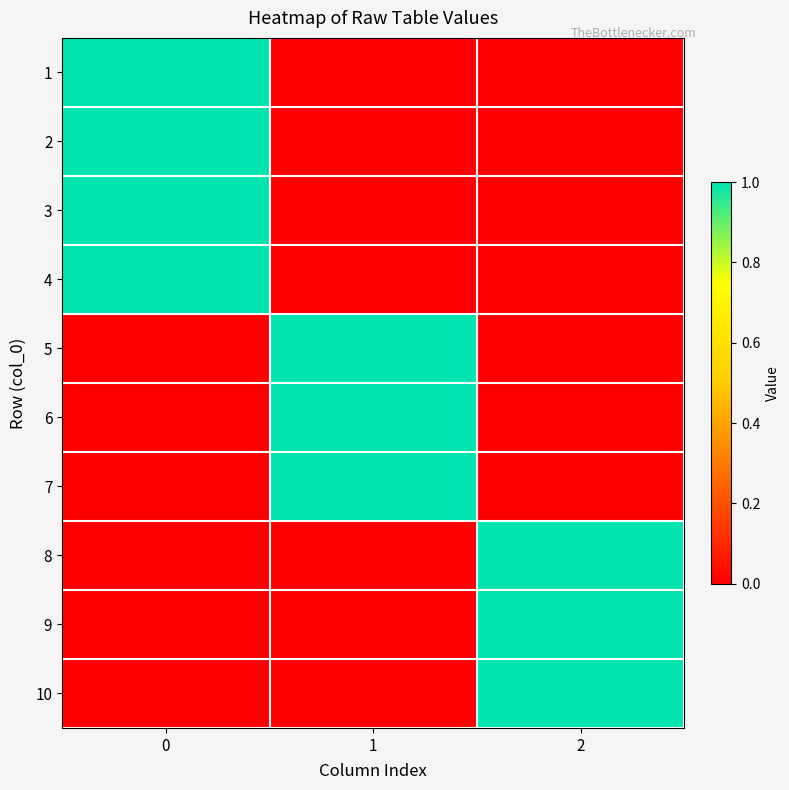

Which has a higher value, 2 or 1?

2